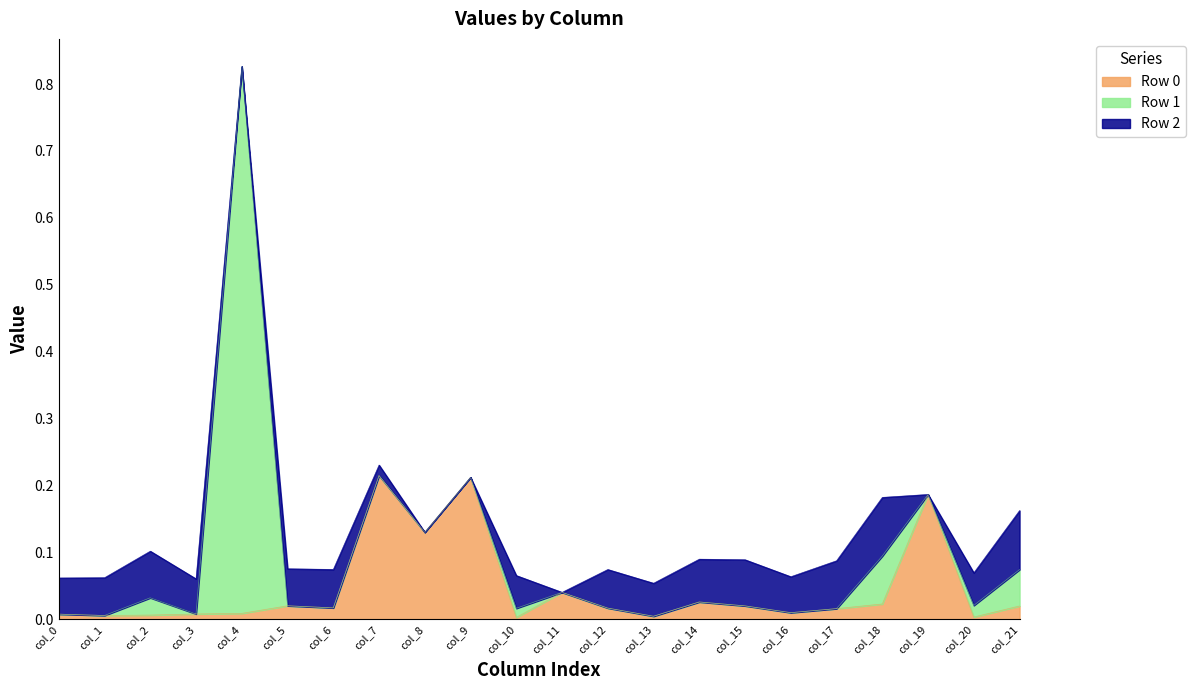

How many interior local valleys does the Row 1 series have?

2